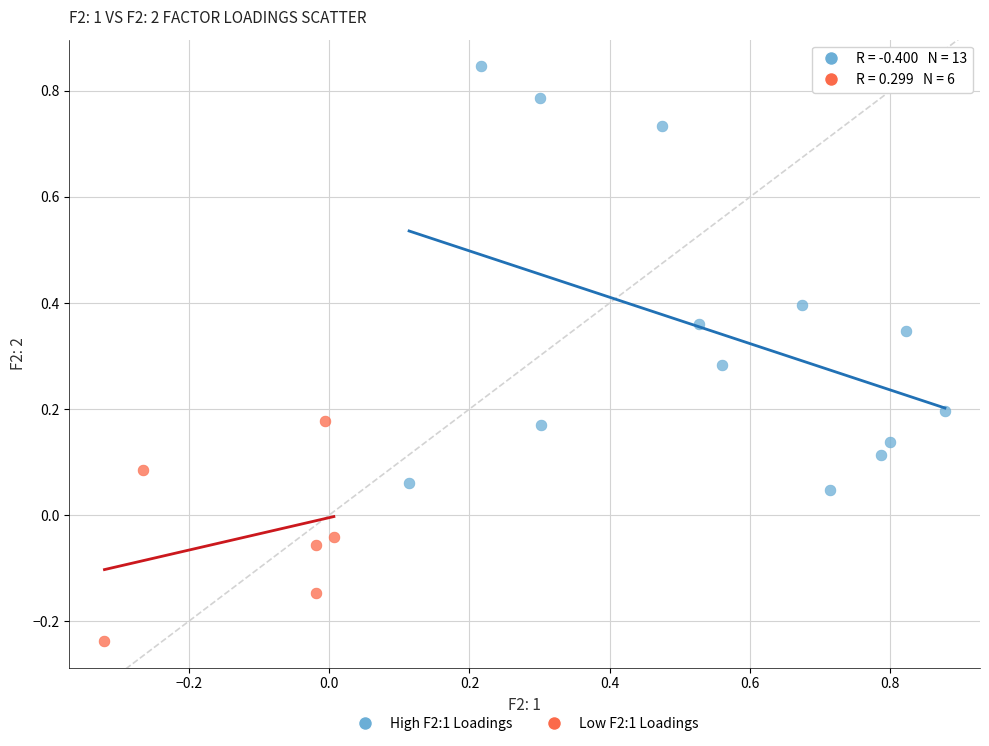

Which series contains the highest Y value?

High F2:1 Loadings